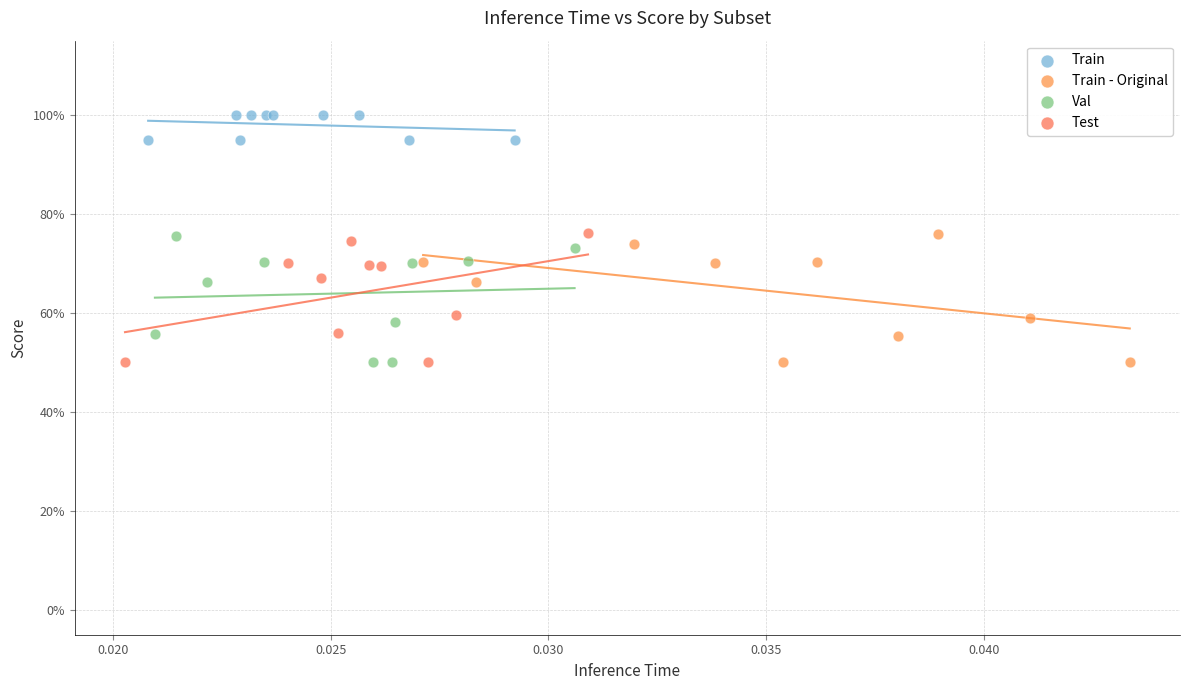

What are all the series names shown in the legend?

Train, Train - Original, Val, Test